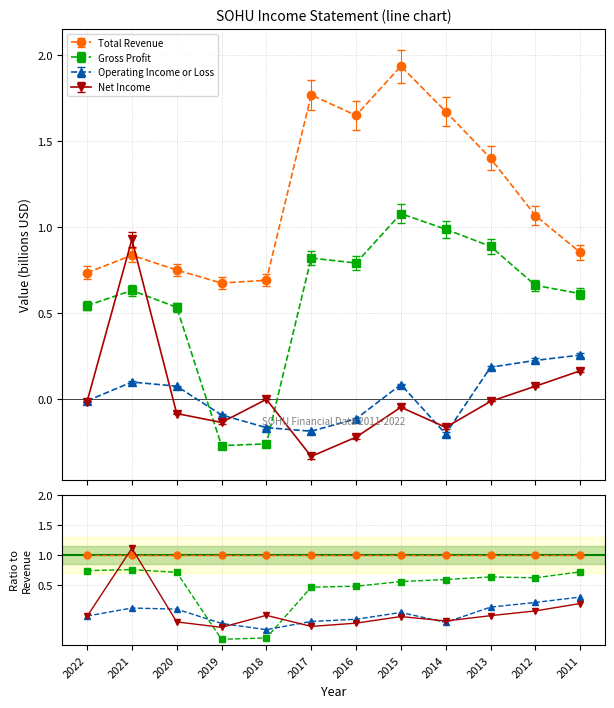

How many data points in Operating Income or Loss are above 0?

6